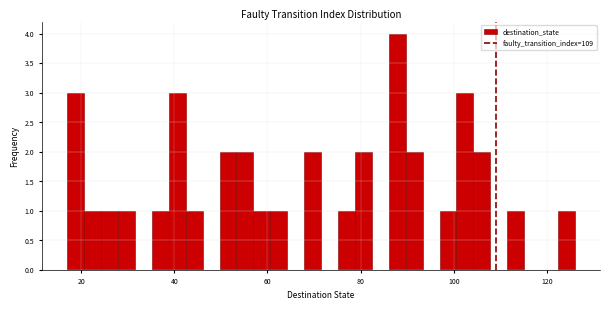

Around what value on the x-axis is the tallest bar? Give the approximate position of its centre, as read against the axis.

88